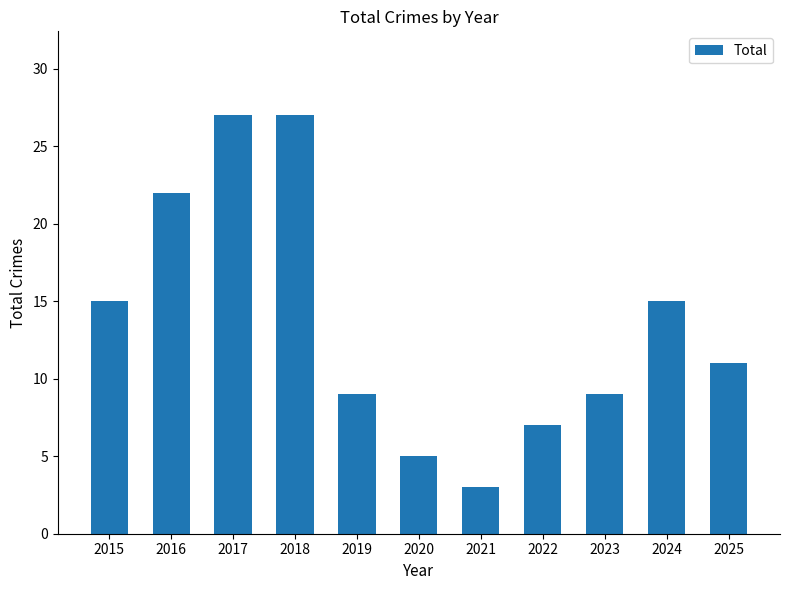

Between 2021 and 2024, which is larger?

2024